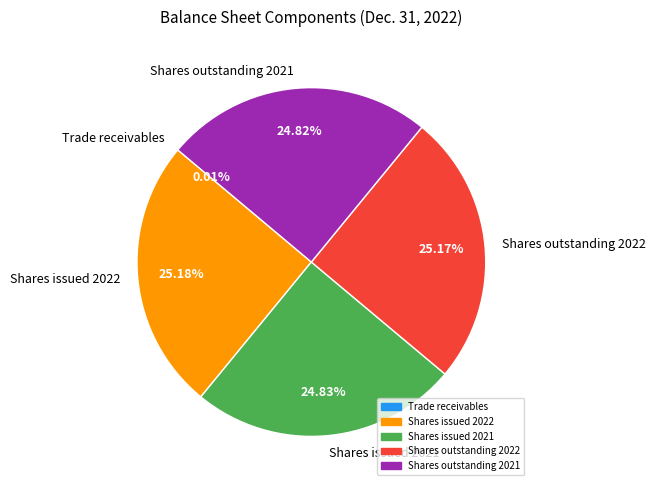

Is Shares issued 2021 the majority of the pie?

No